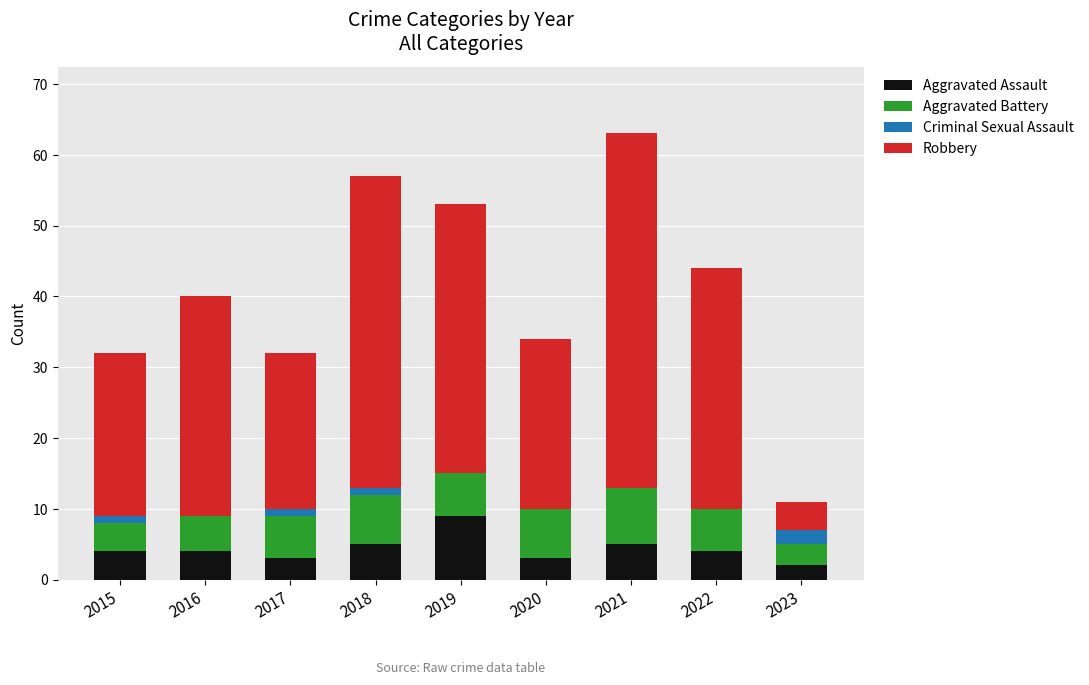

What is the total value across all series at 2016?

40